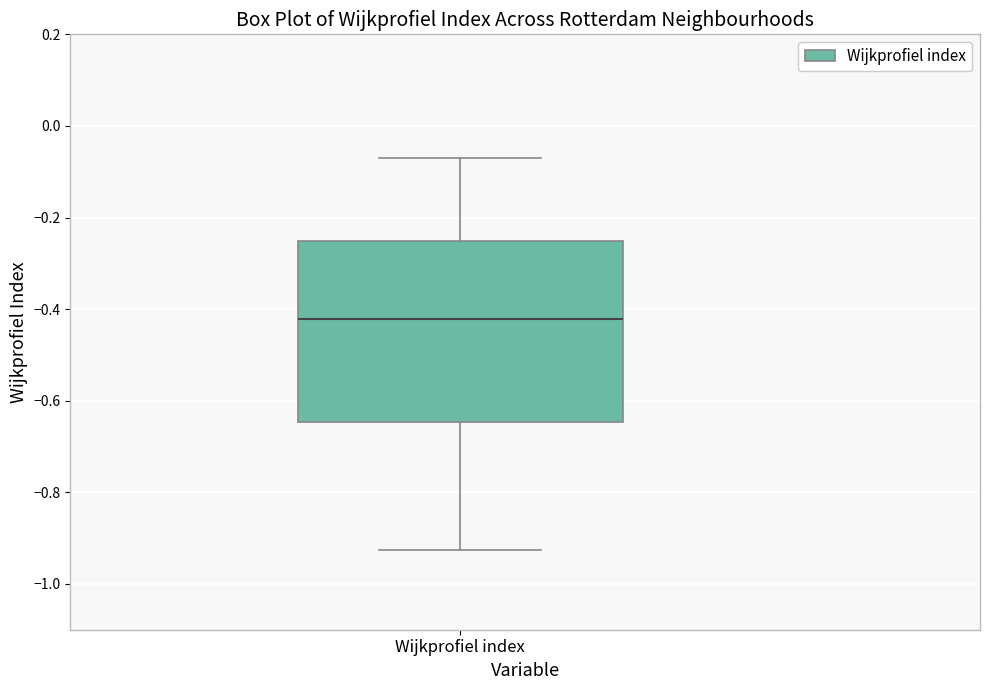

Where is the upper edge of the box for Wijkprofiel index on the y-axis? The values are not printed on the chart, so give them approximately, as read against the axis.

-0.26